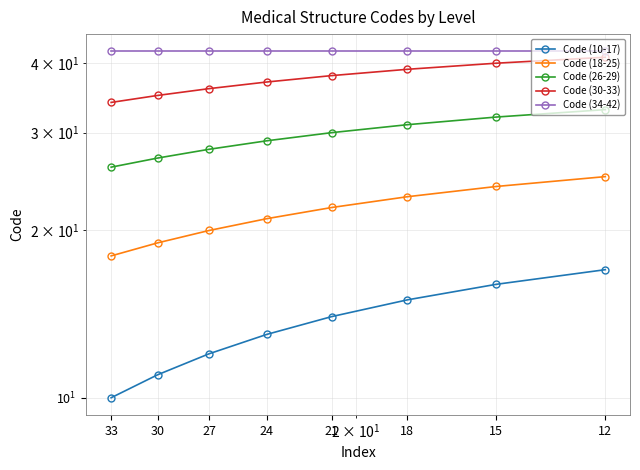

Is it true that Code (10-17) equals 5 at 30?

False